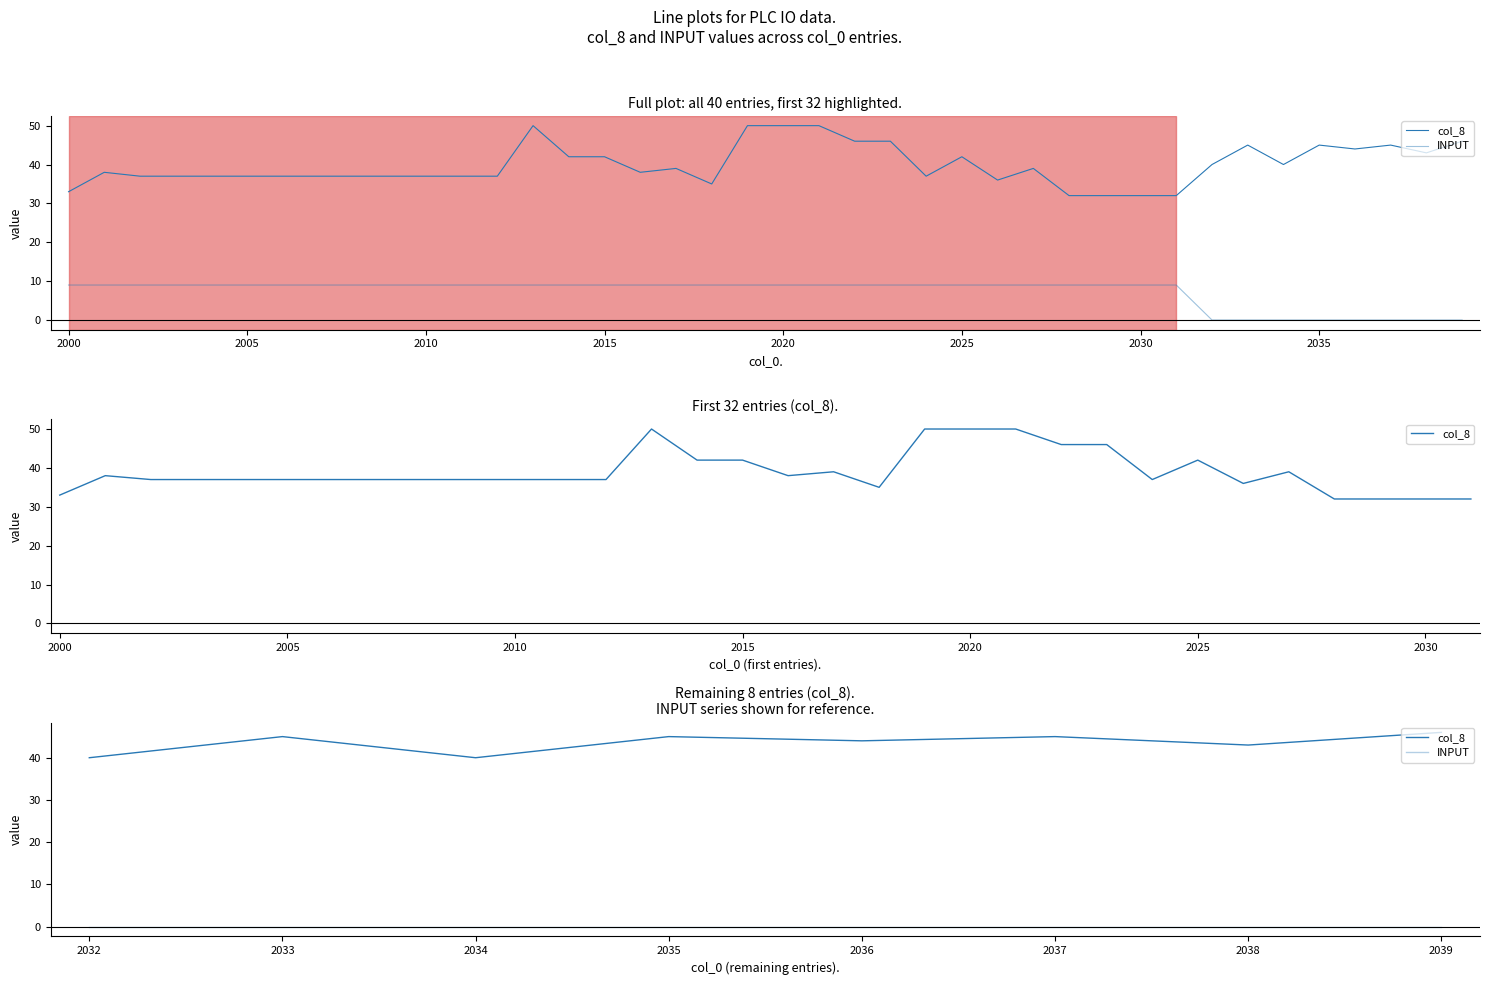

Which series has the largest range (max minus min)?

col_8